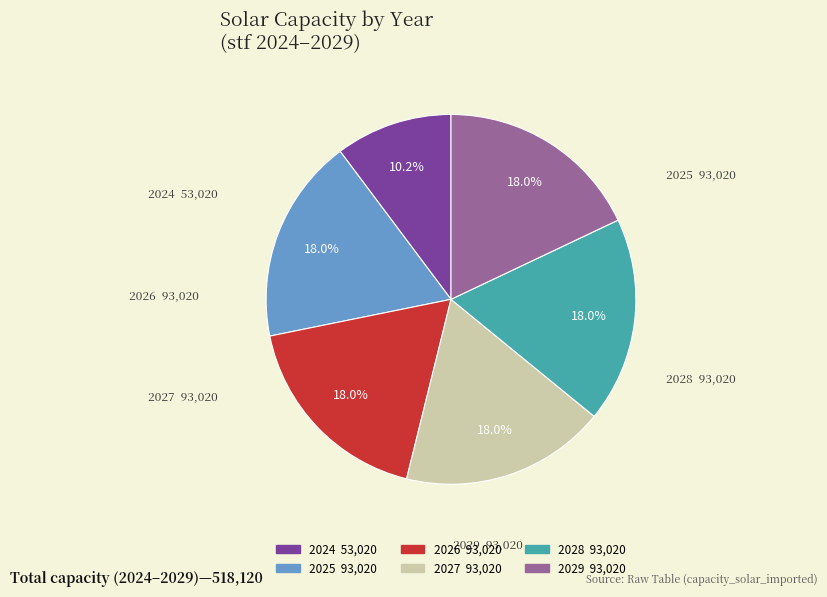

To the nearest percent, what is the average slice percentage?

17%